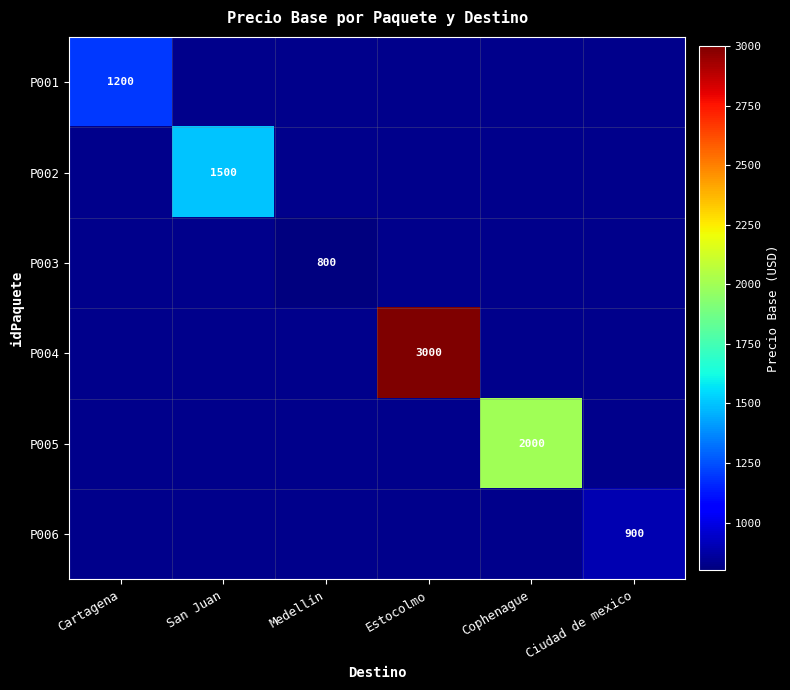

Is it true that P003 equals 263 at Medellín?

False